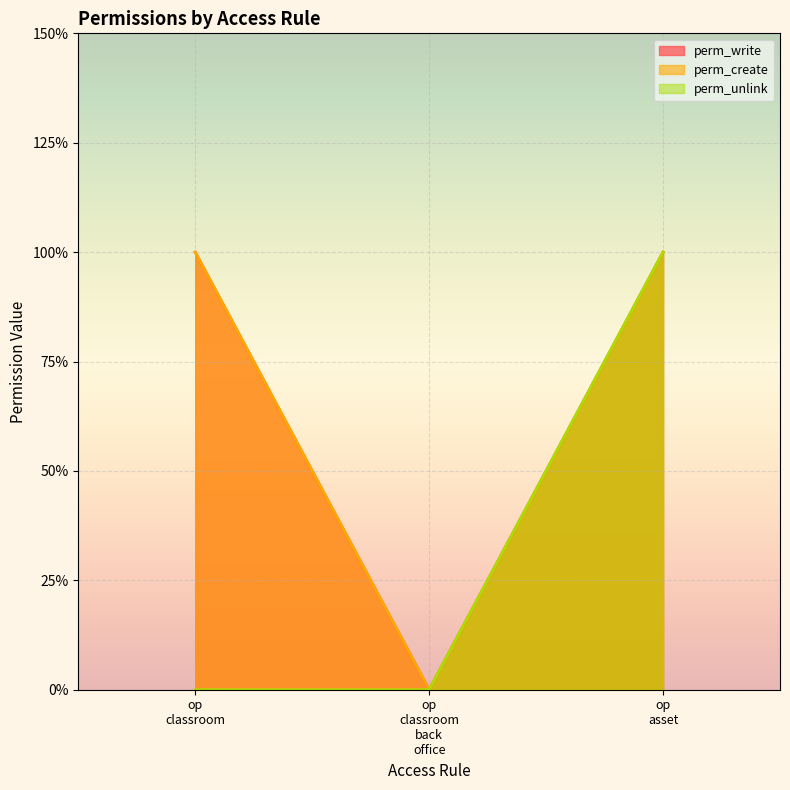

How many lines are shown in the chart?

3